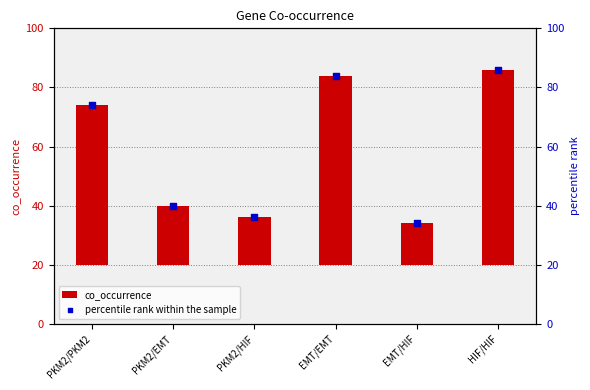

Which series has the widest spread of Y values?

co_occurrence